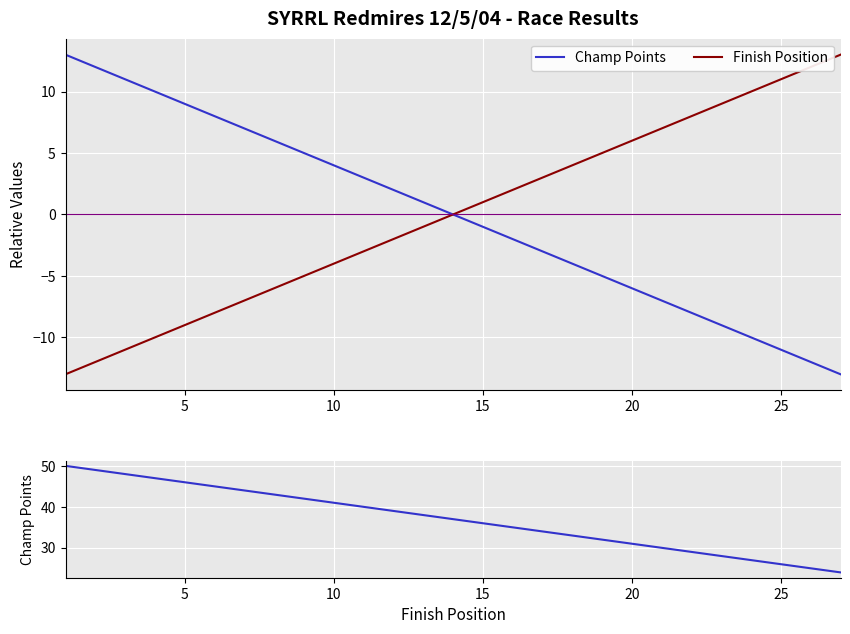

Is the value of Finish Position at 22 greater than the value of Champ Points at 20?

No